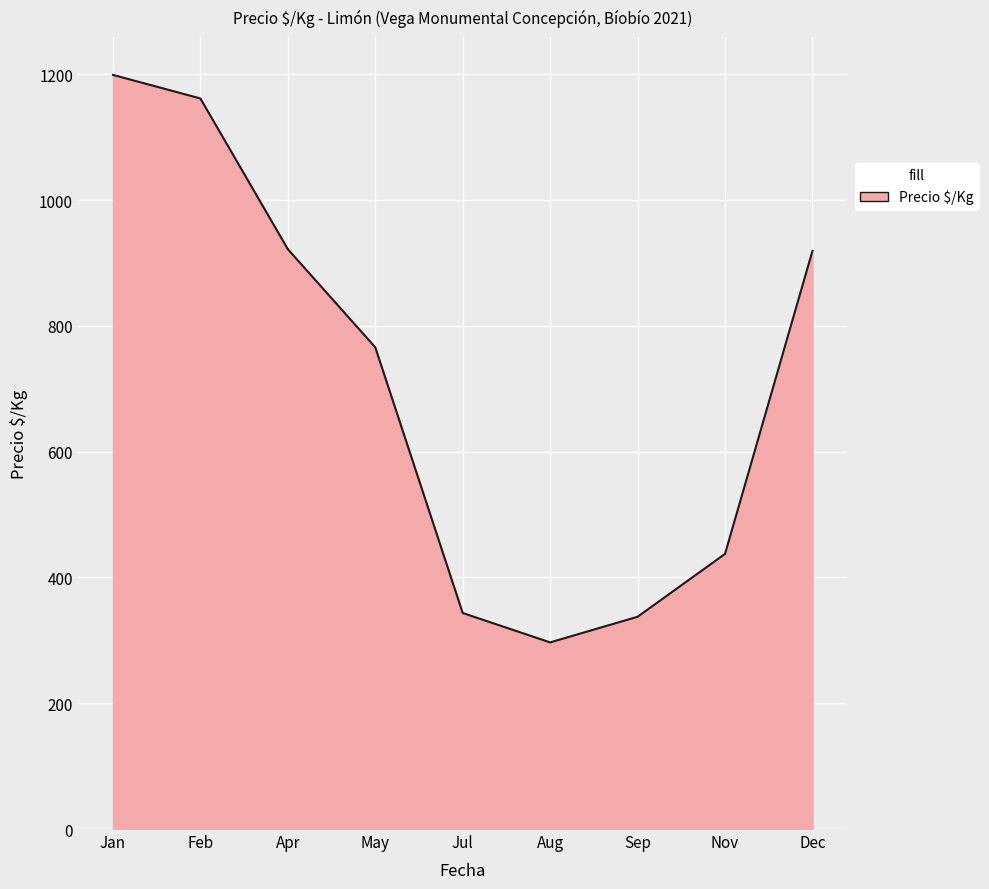

What is the difference between the maximum and minimum values?

902.4